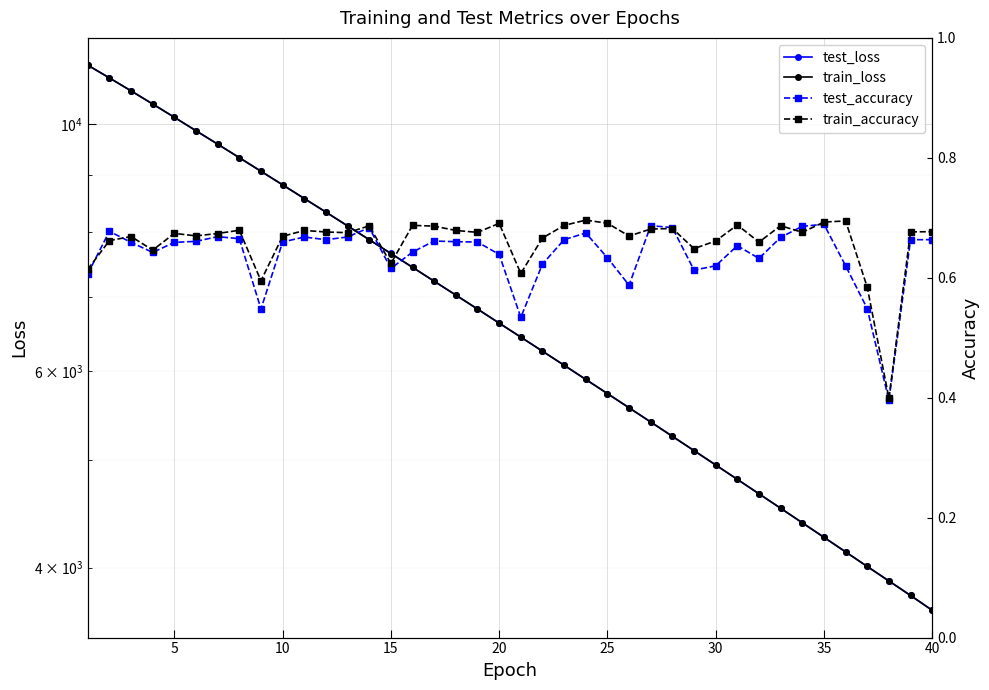

True or false: train_loss has more than 1 points higher than both neighbors.

False